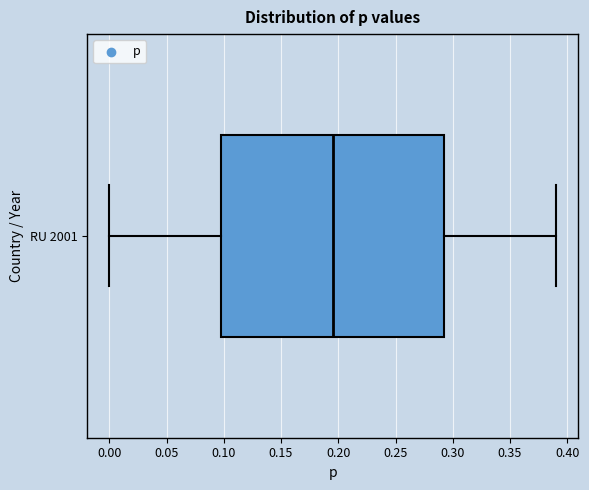

Transcribe this box plot: give where the median line is, the range the box spans, and where the two whiskers end, as read against the x-axis. The values are not printed on the chart, so give them approximately, as read against the axis.

median 0.195, box 0.100 to 0.295, whiskers 0.000 to 0.390